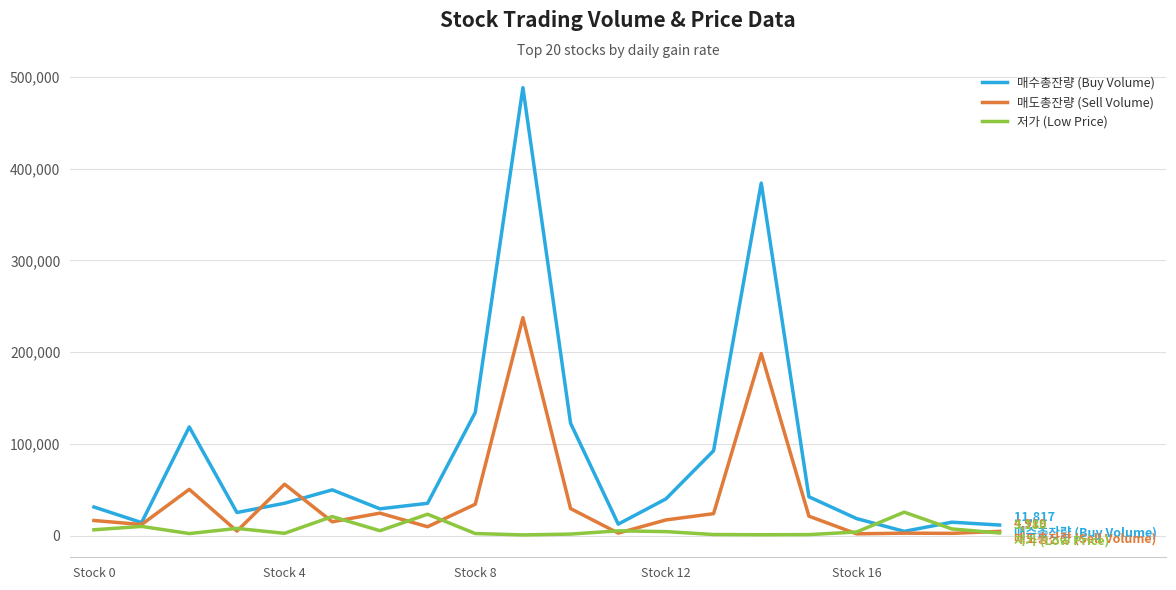

Rank the series by their average value, from highest to lowest.

매수총잔량 (Buy Volume), 매도총잔량 (Sell Volume), 저가 (Low Price)